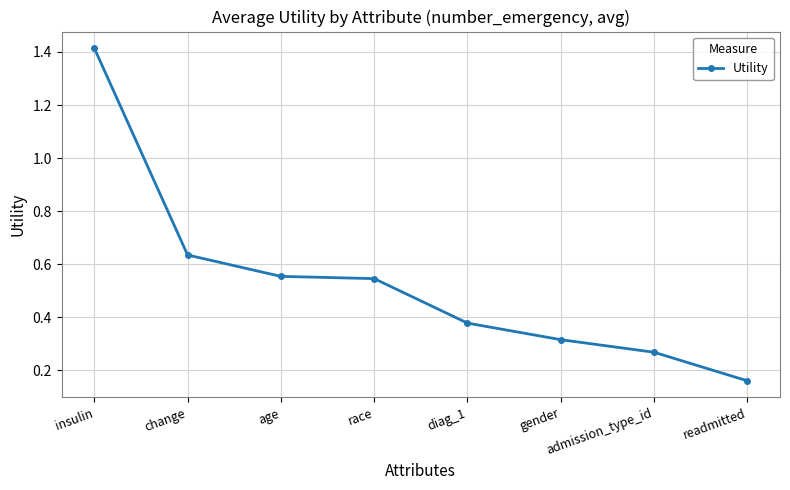

How many categories are shown in the chart?

8